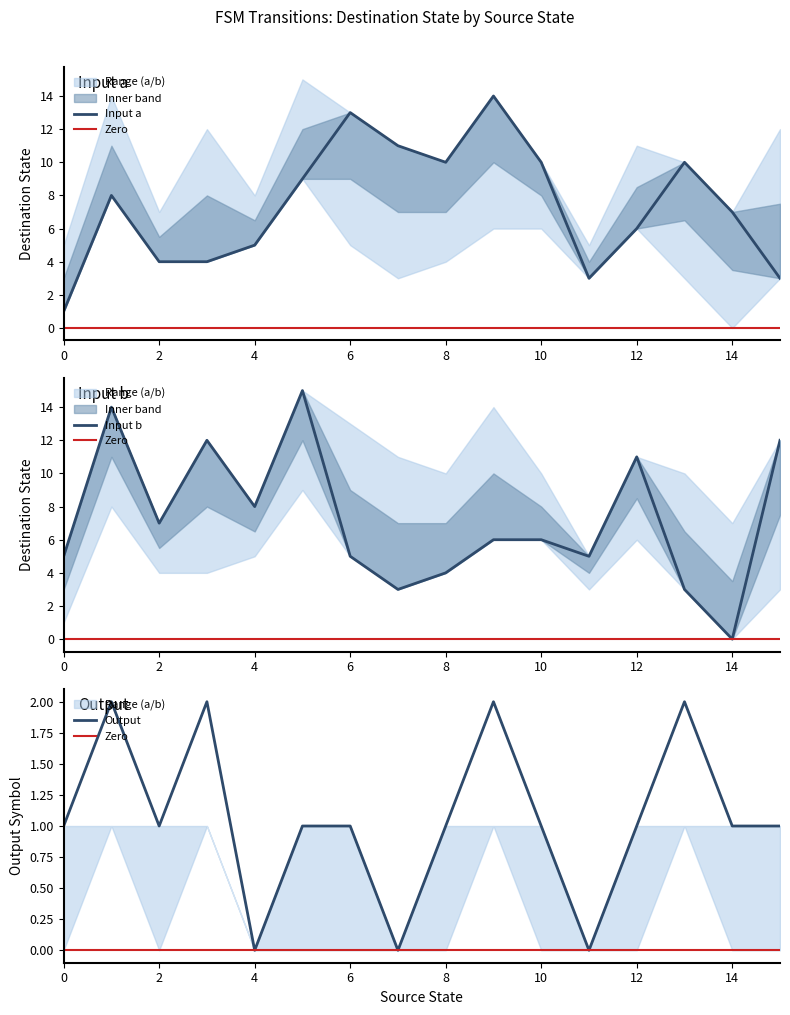

What is the value of the destination_state point at the 19th from the left?

14